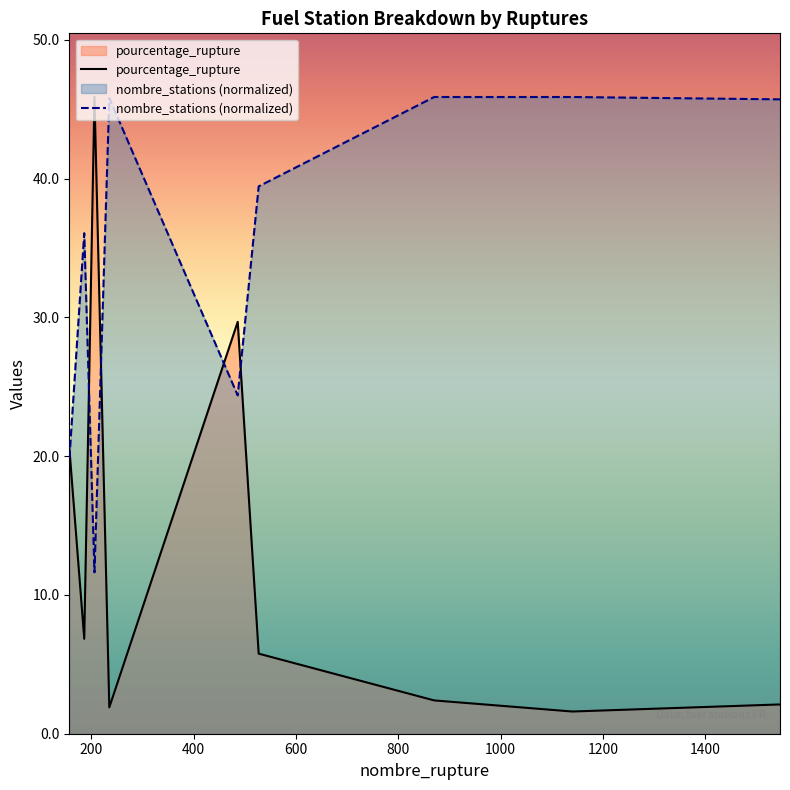

Which series has the largest total across all categories?

nombre_stations (normalized)